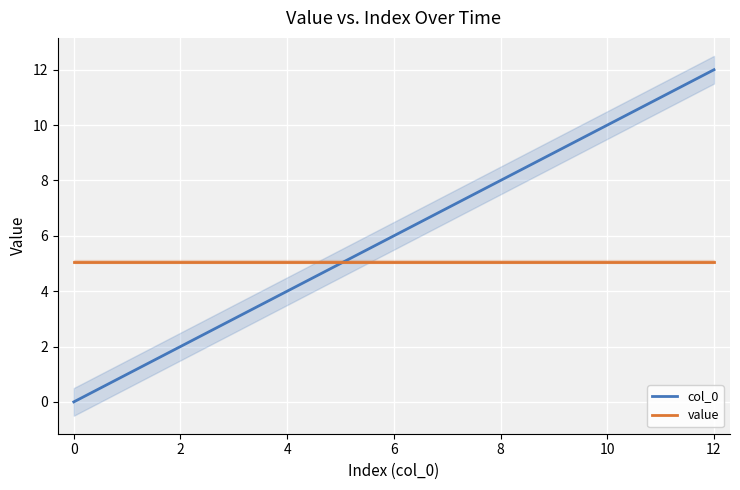

Reading left to right, extract all data points from this chart.

col_0: 0.0	1.0	2.0	3.0	4.0	5.0	6.0	7.0	8.0	9.0	10.0	11.0	12.0
value: 5.1	5.1	5.1	5.1	5.1	5.1	5.1	5.1	5.1	5.1	5.1	5.1	5.1